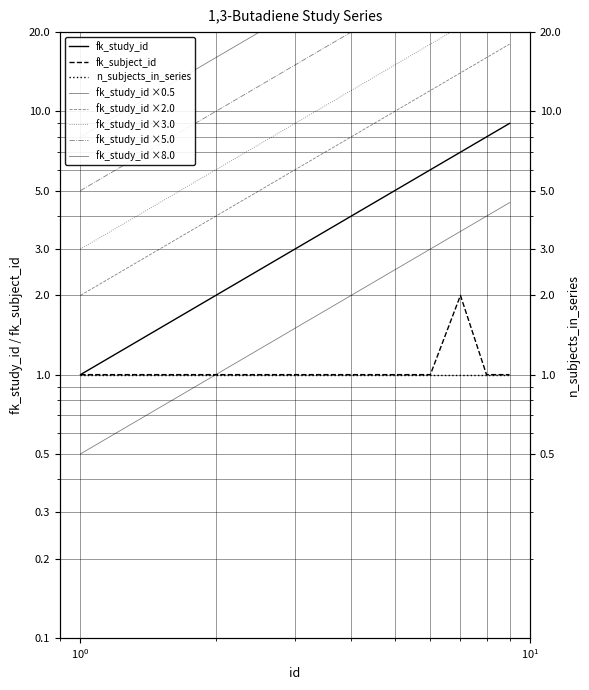

Reading right to left, extract all data points from this chart.

fk_study_id: 9	8	7	6	5	4	3	2	1
fk_subject_id: 1	1	2	1	1	1	1	1	1